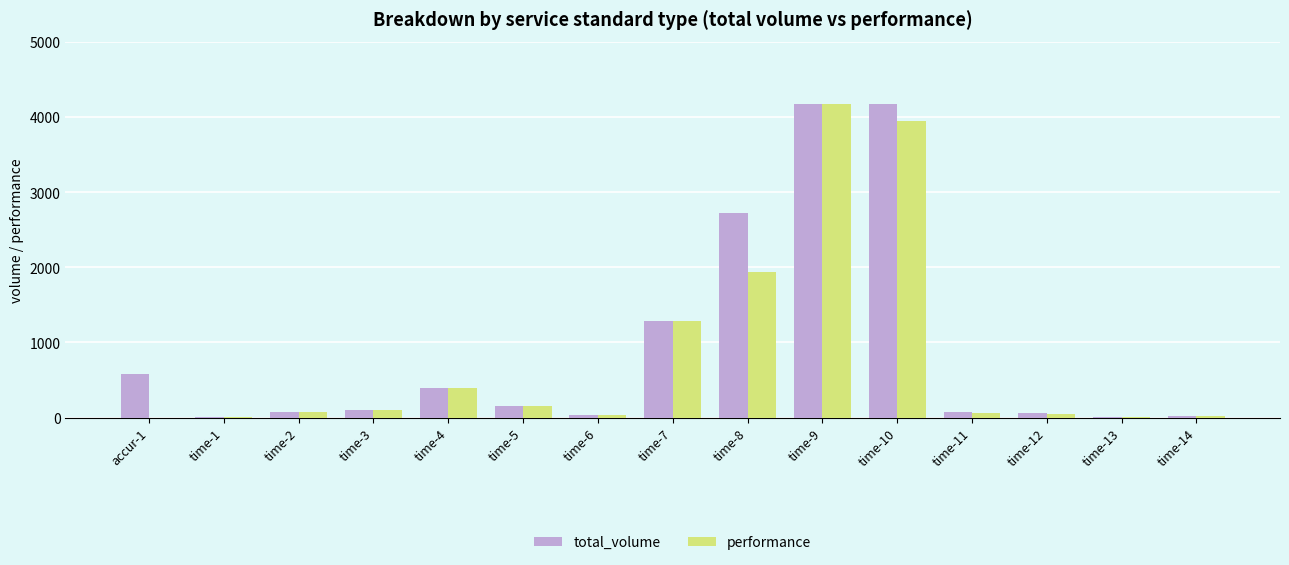

What is the maximum value for performance?

4171